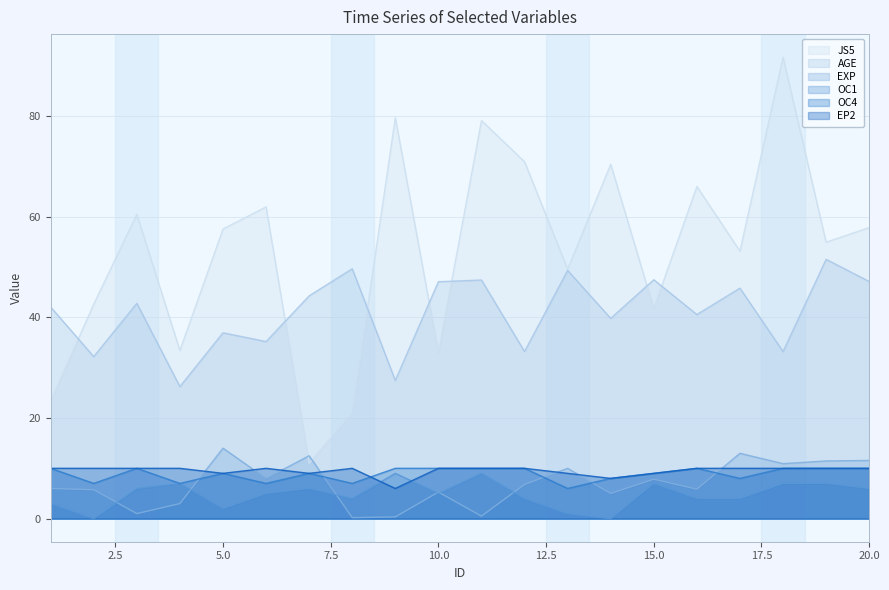

Count the number of categories in the chart.

20